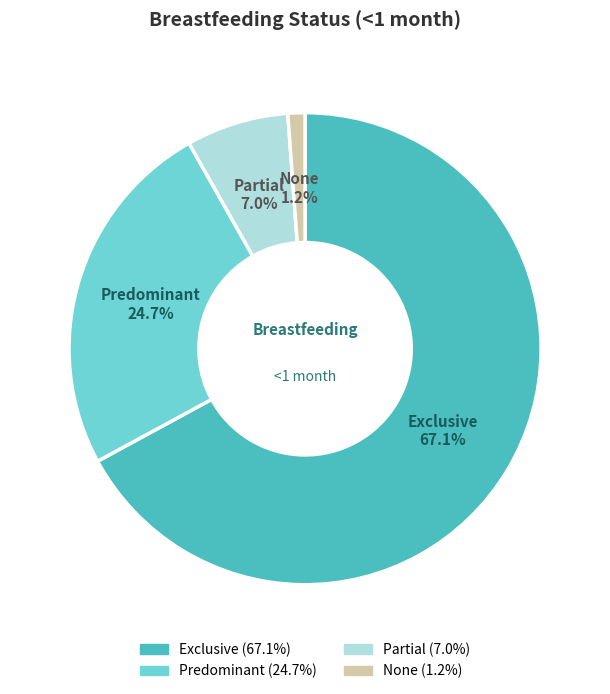

Which category has the smallest portion of the pie?

None